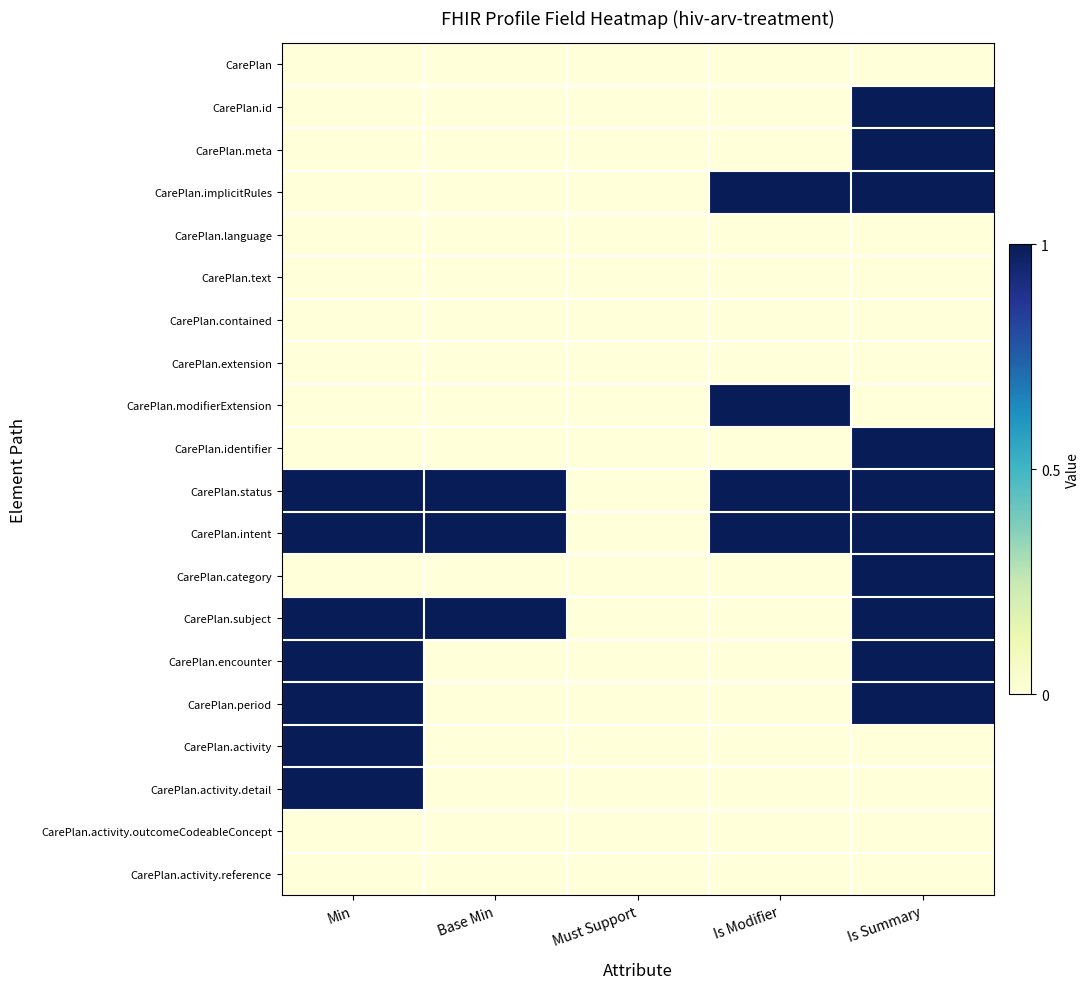

How many series are shown in this chart?

20